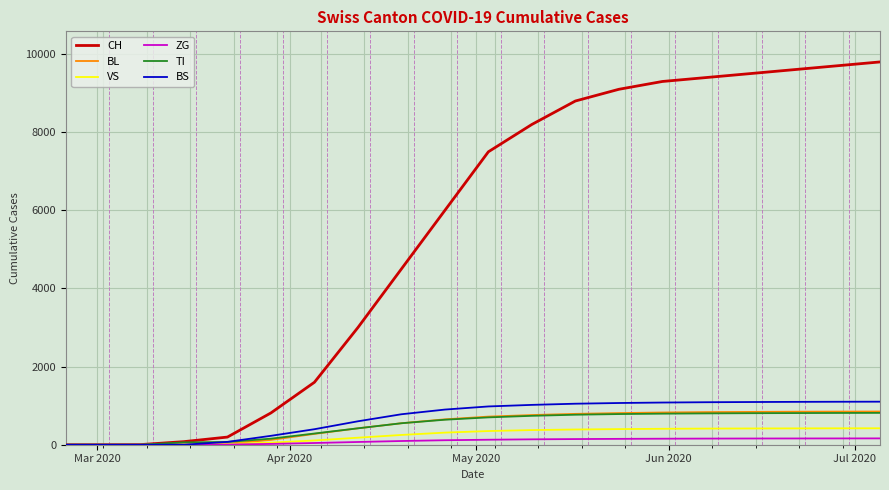

Which series has the largest range (max minus min)?

CH